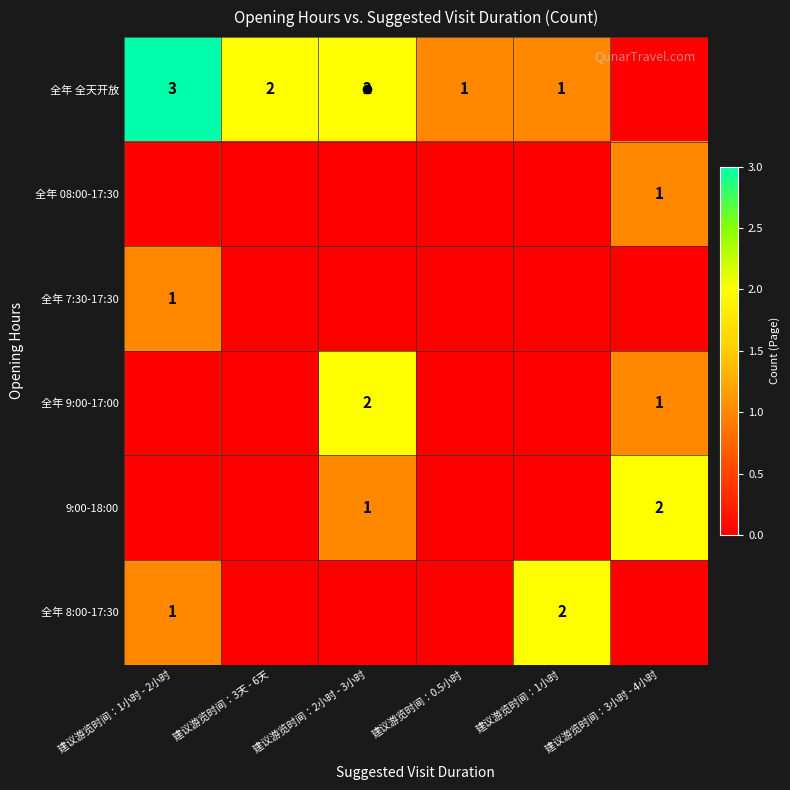

Is it true that 9:00-18:00 equals 1 at 建议游览时间：2小时 - 3小时?

True